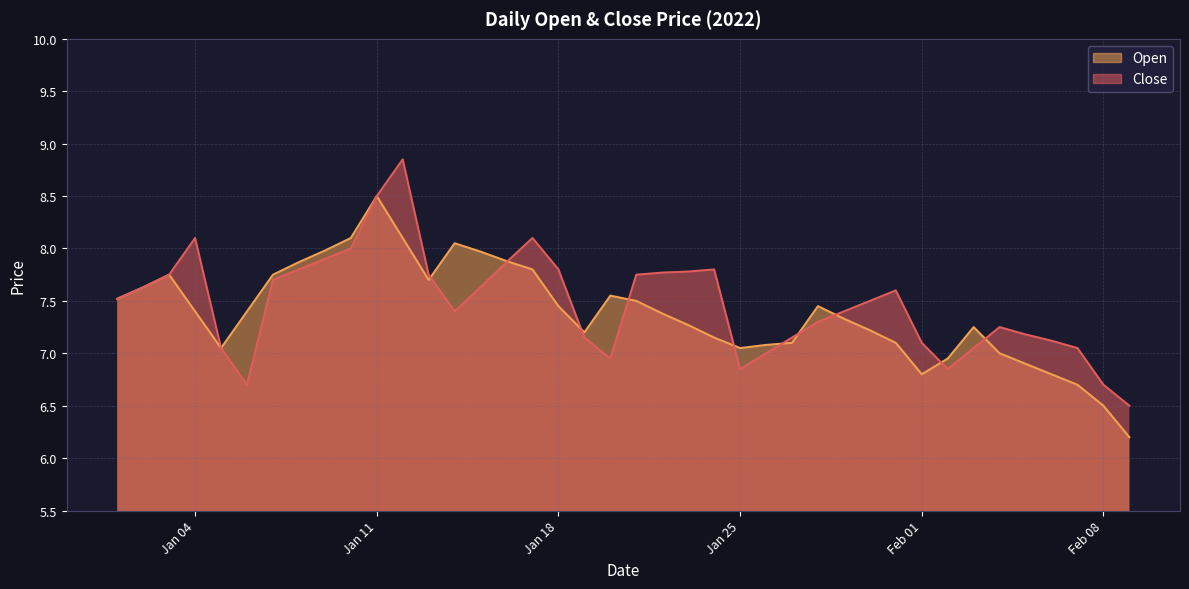

The Close series shows 9.9 at Feb 08. True or false?

False